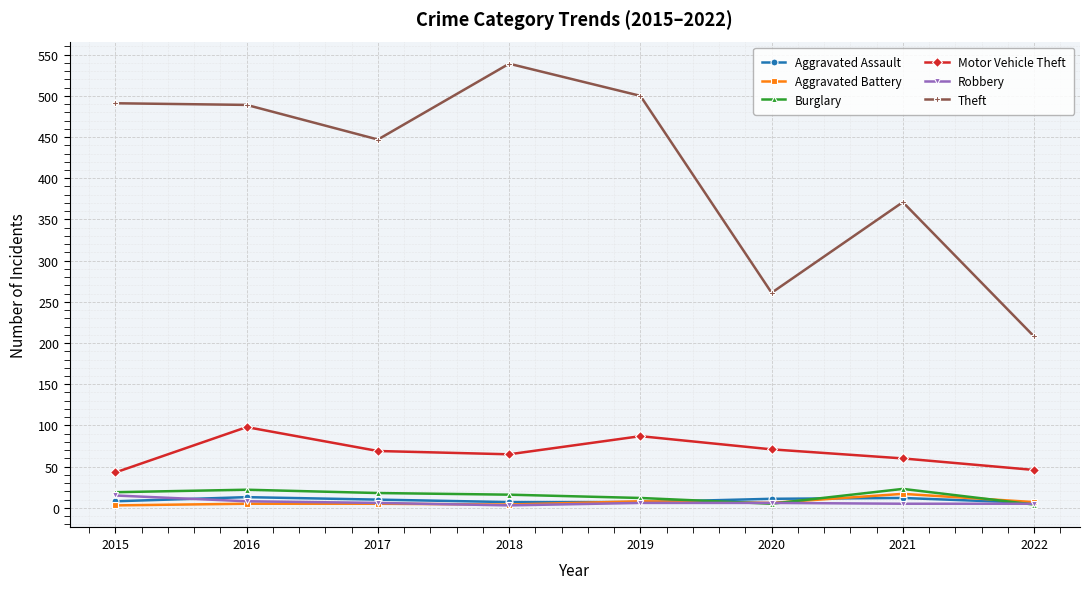

What is the value of the Aggravated Battery point at the 1st from the left?

3